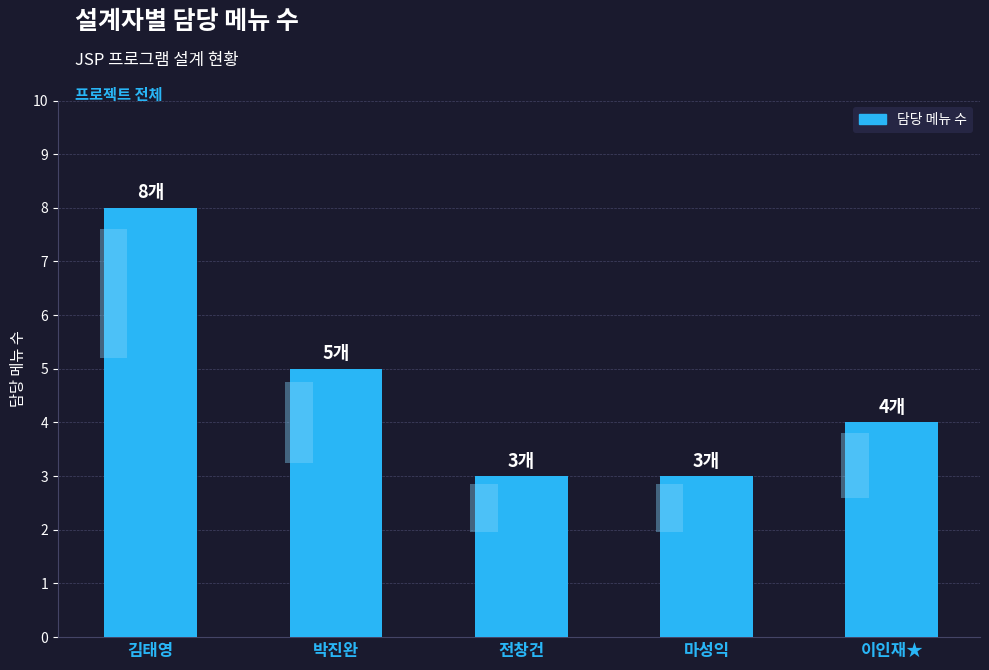

Rank the categories by value from highest to lowest.

김태영, 박진완, 이인재★, 전창건, 마성익